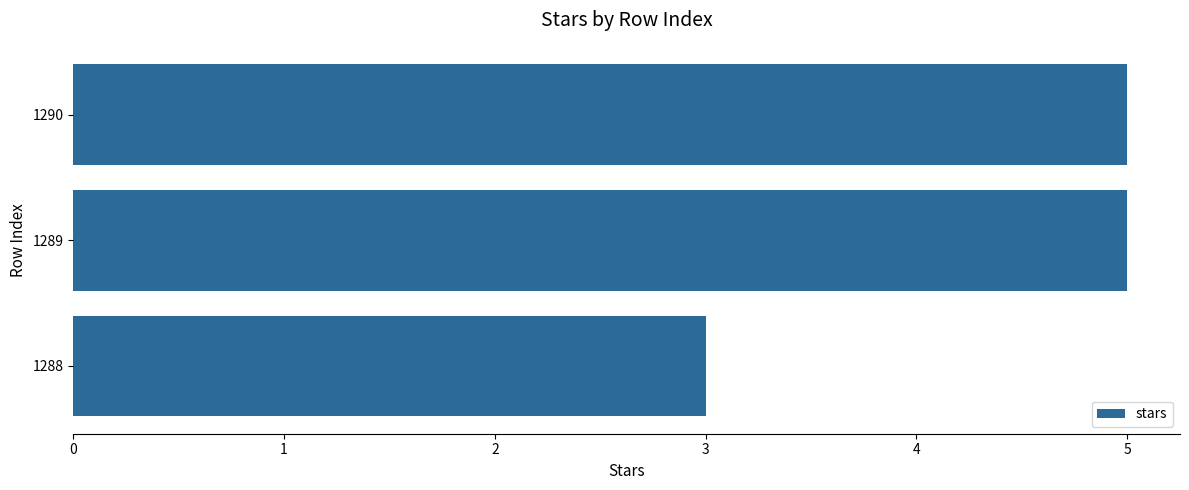

What is the minimum value shown in the chart?

3